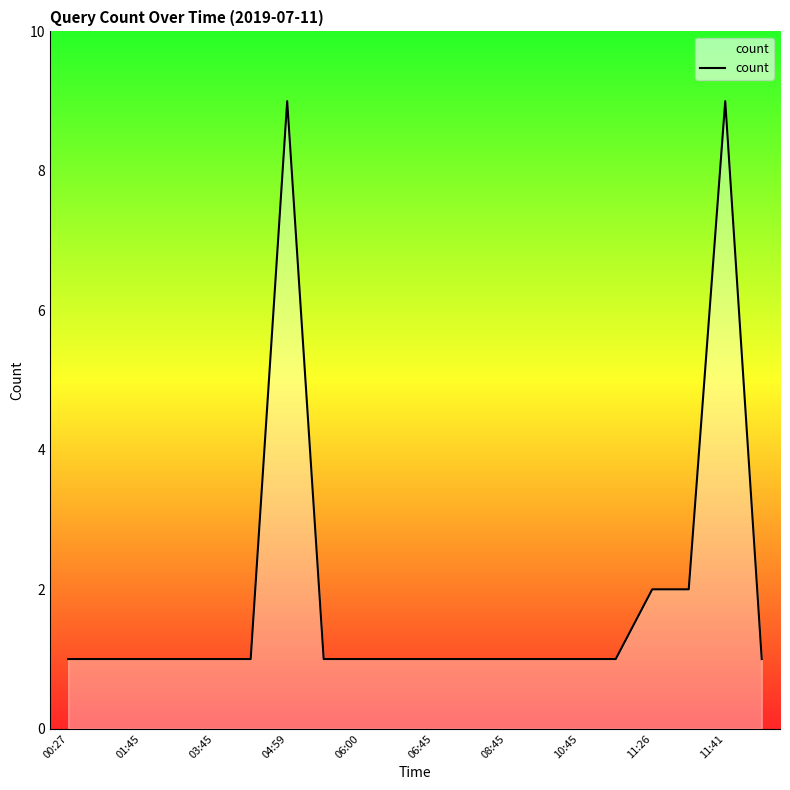

What is the greatest value displayed?

9